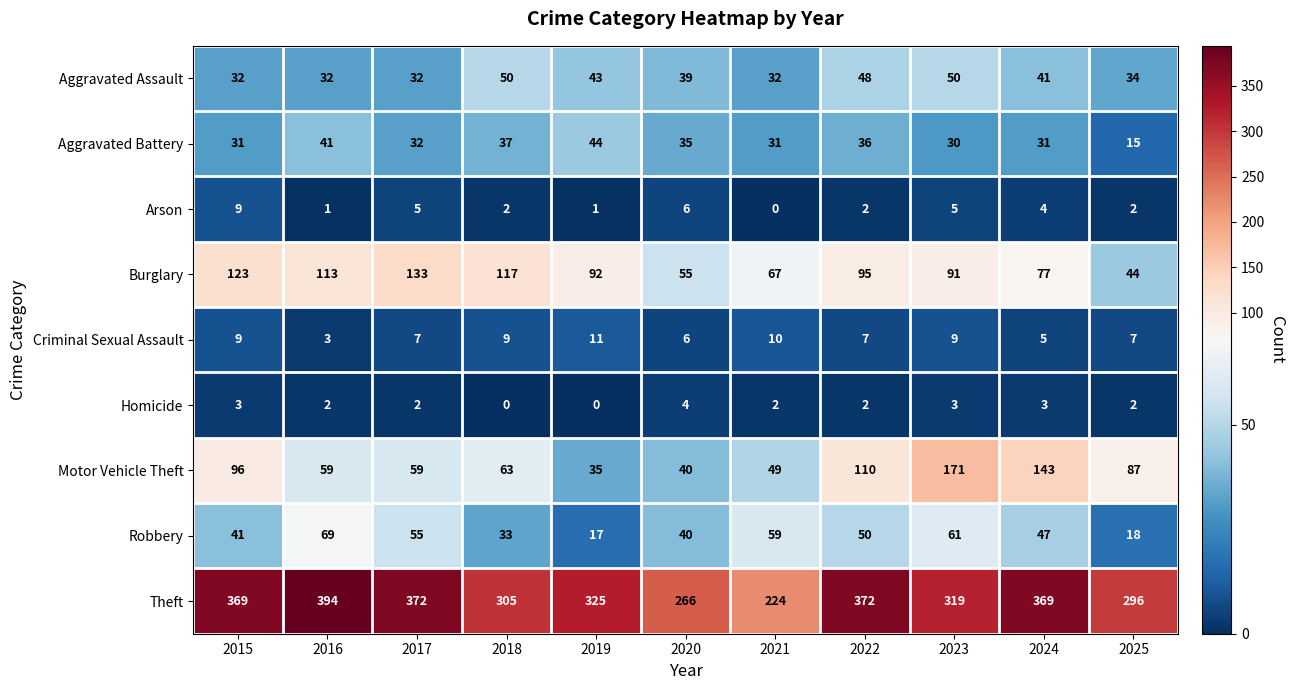

How many Homicide values are between 2 and 3?

8